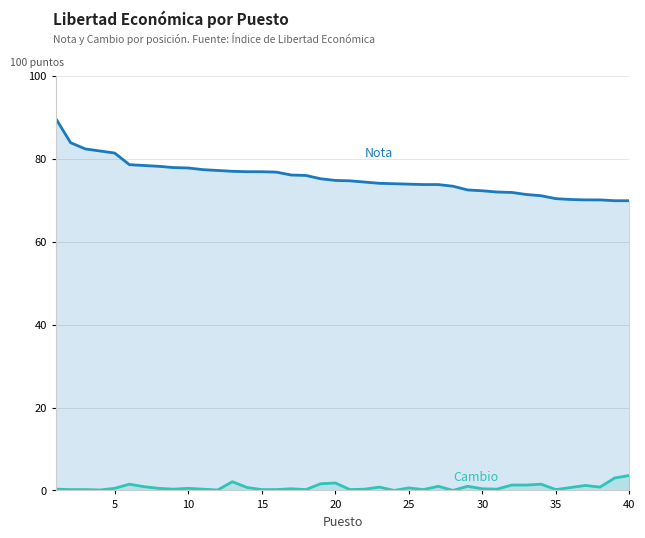

What is the greatest value displayed?

89.7